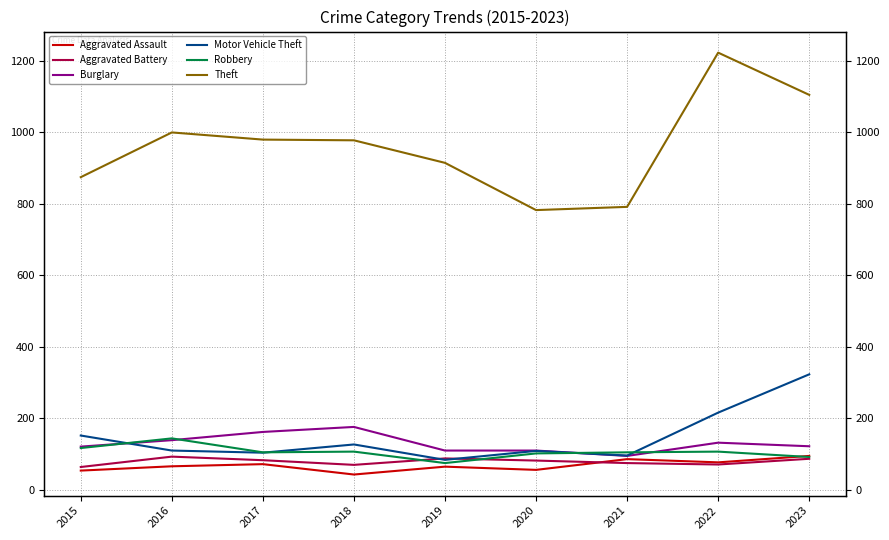

At which category is the sum across all series the highest?

2022